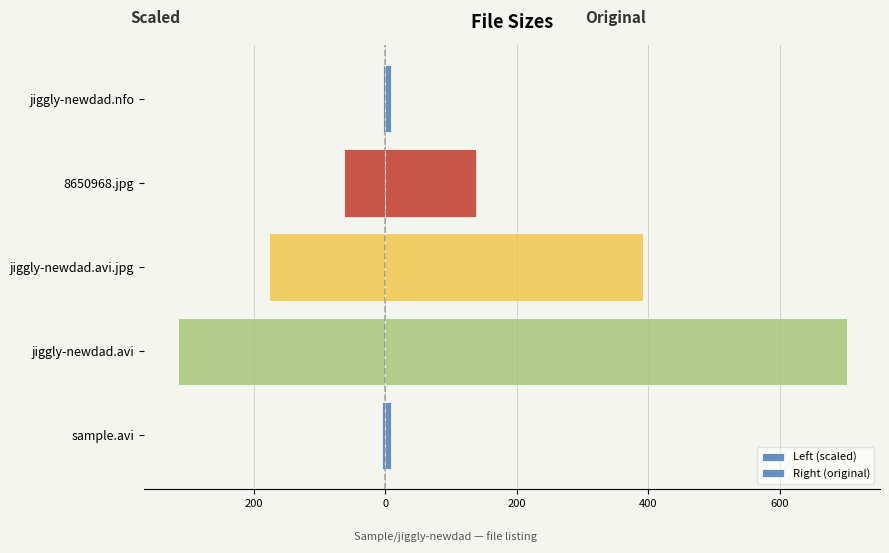

Which series has the largest total across all categories?

Right (original)